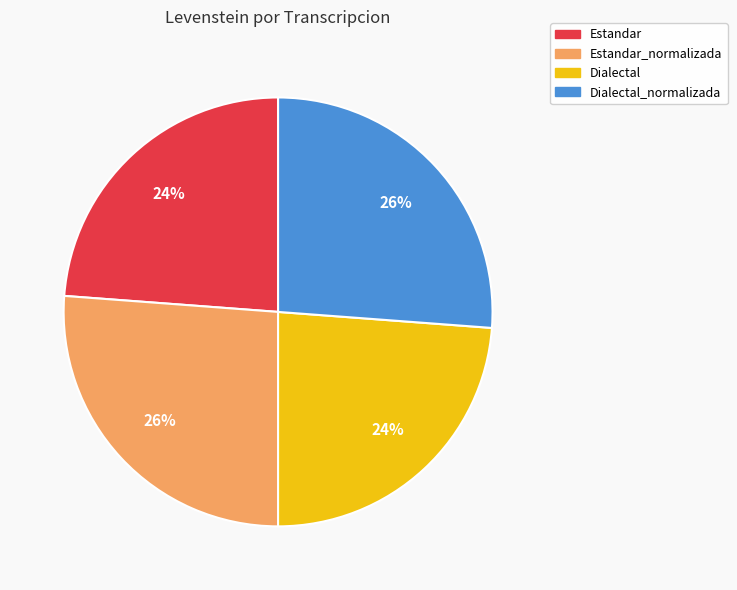

Is there a majority slice in this chart?

No